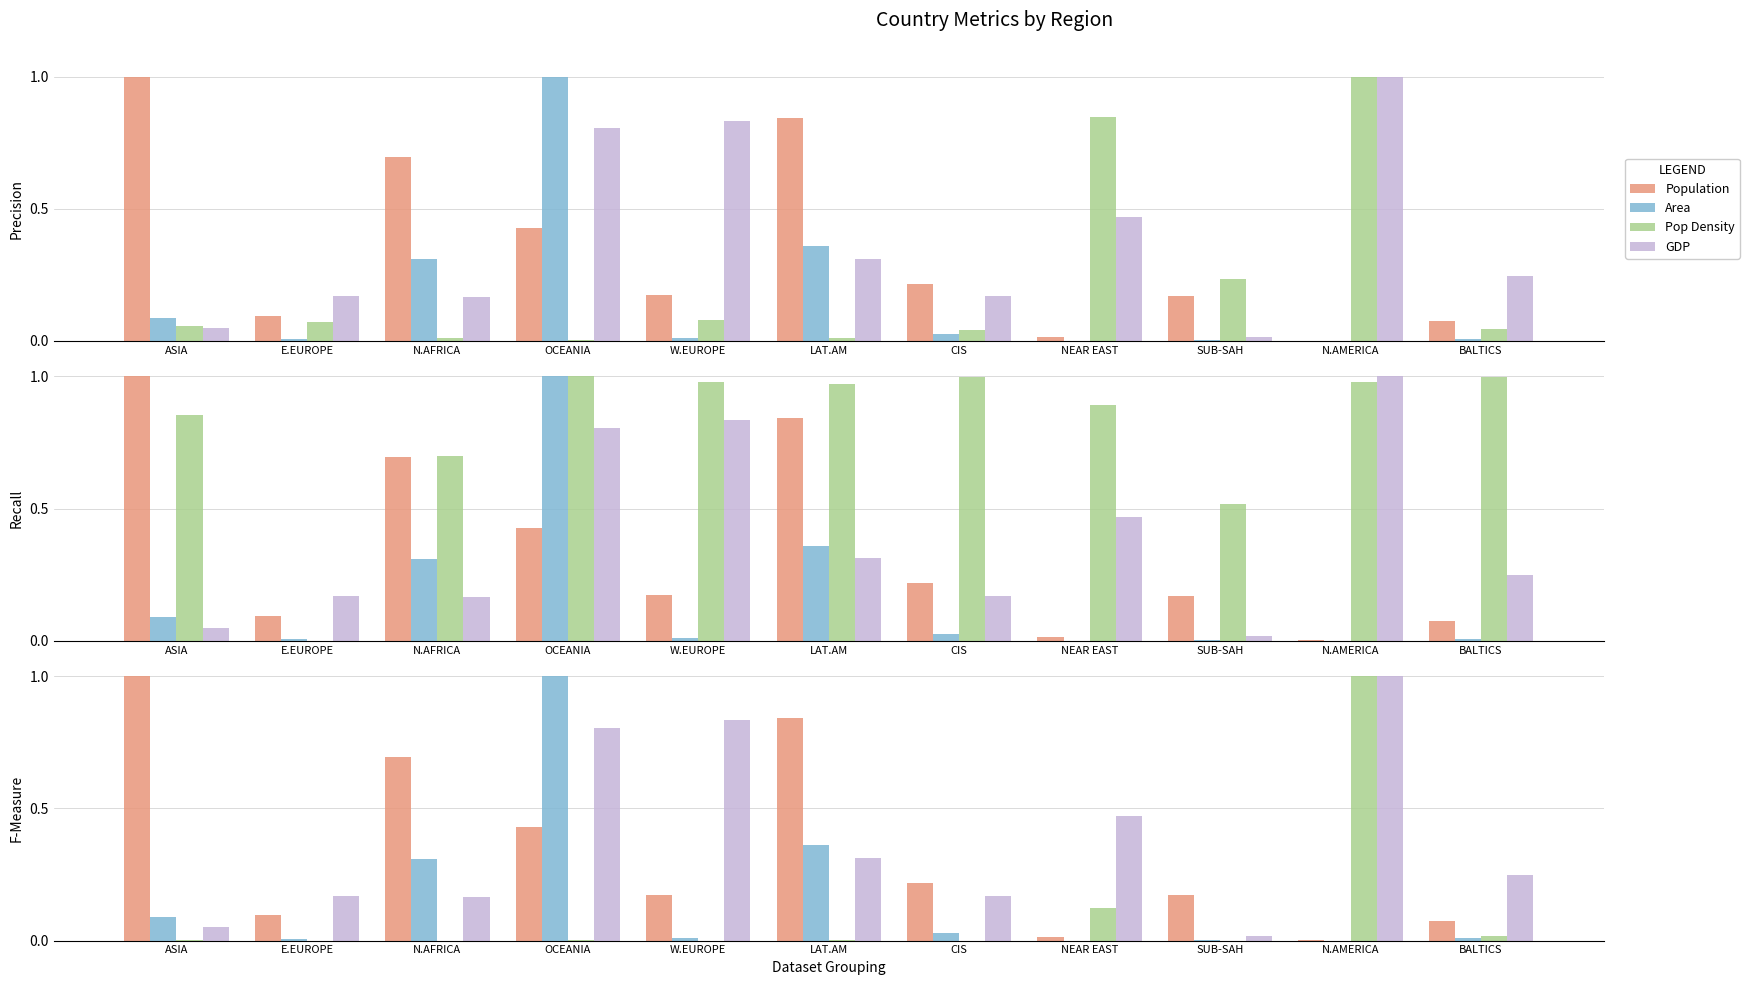

What is the total value across all series at BALTICS?

1.4